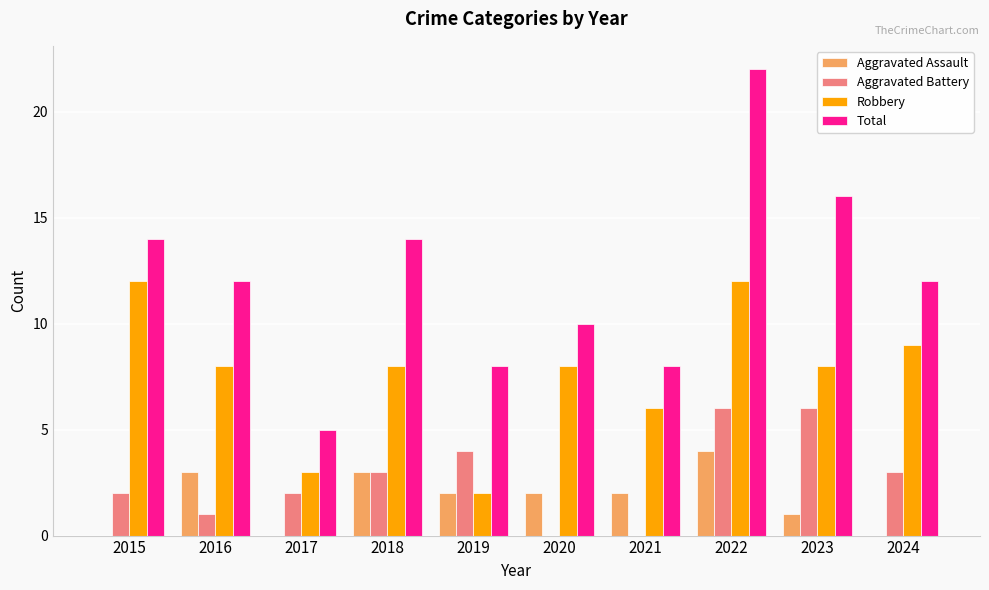

The value of Total at 2022 is 22. True or false?

True